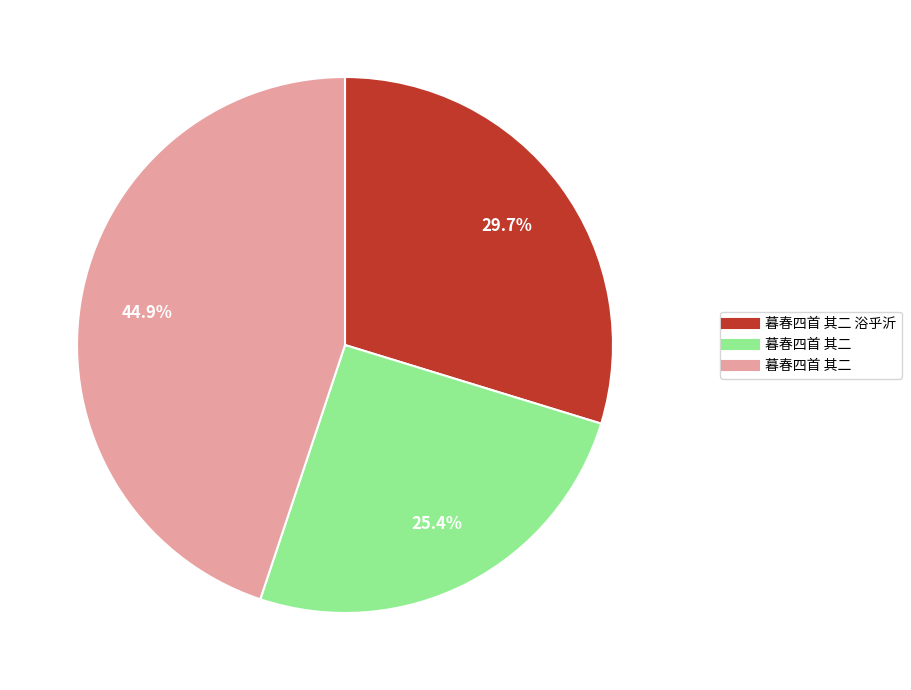

Is there a majority slice in this chart?

No